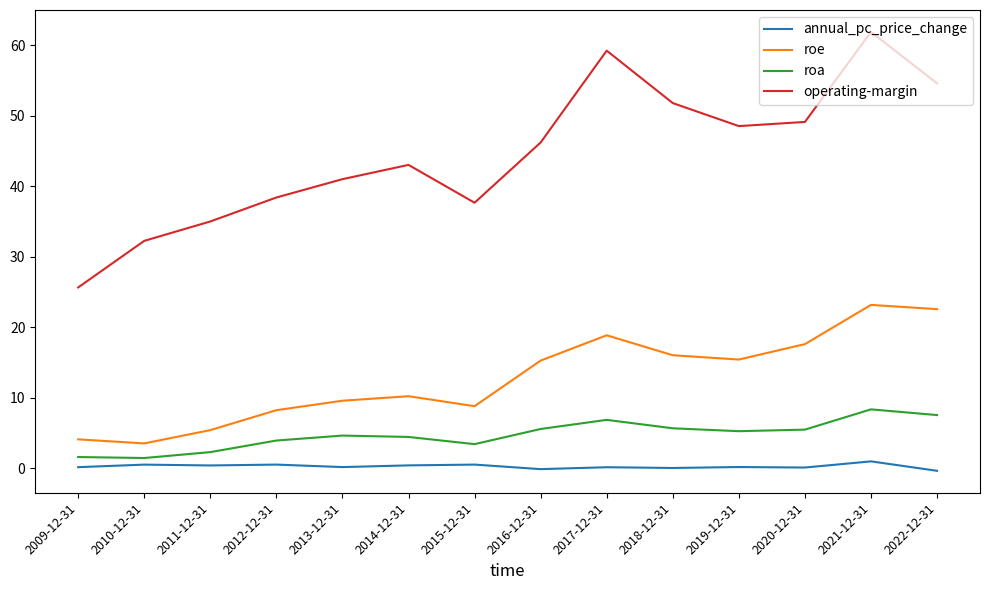

True or false: annual_pc_price_change and roa cross at least once.

False